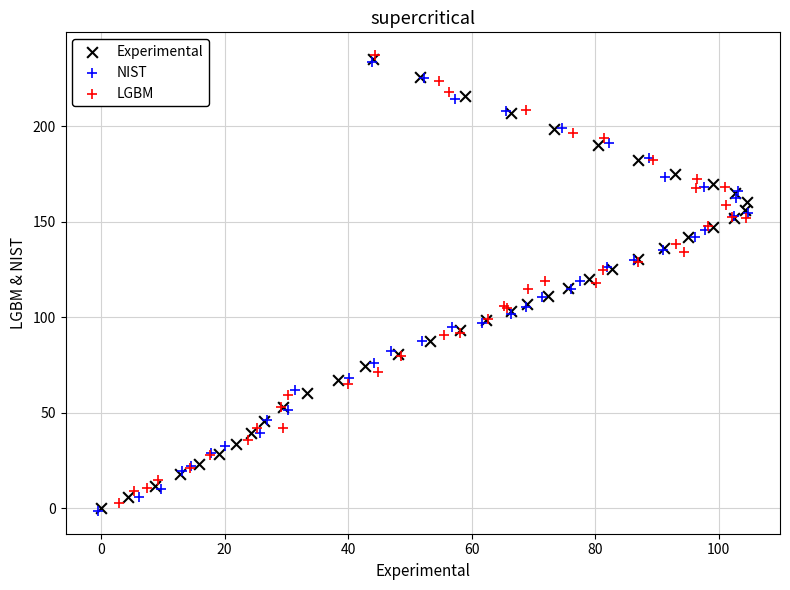

What are all the series names shown in the legend?

Experimental, NIST, LGBM